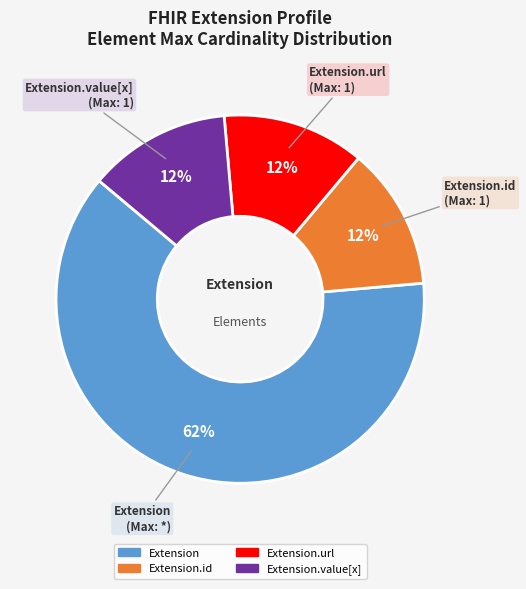

How many segments does this pie chart have?

4